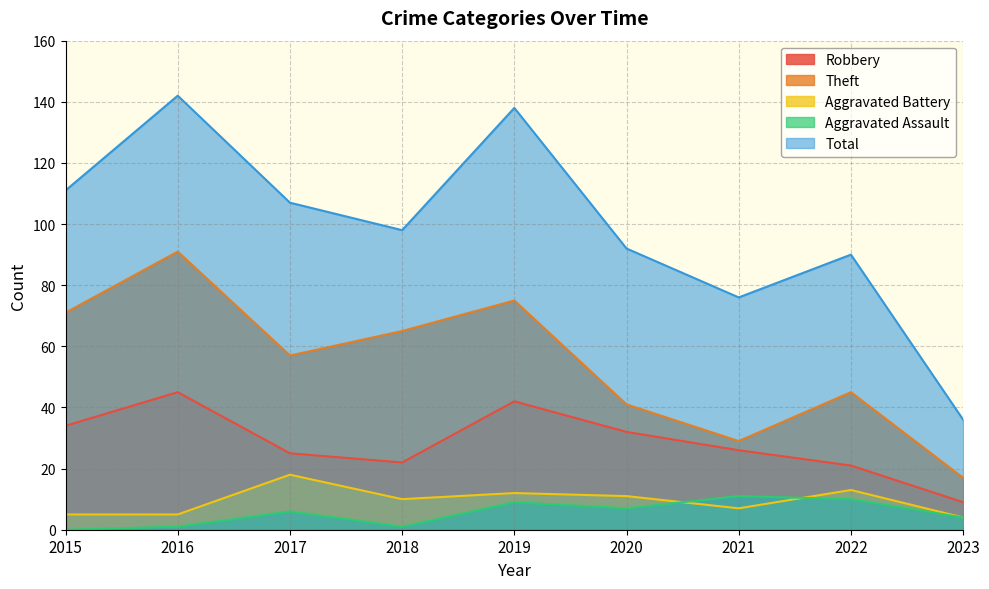

True or false: Aggravated Battery and Theft intersect in this chart.

False